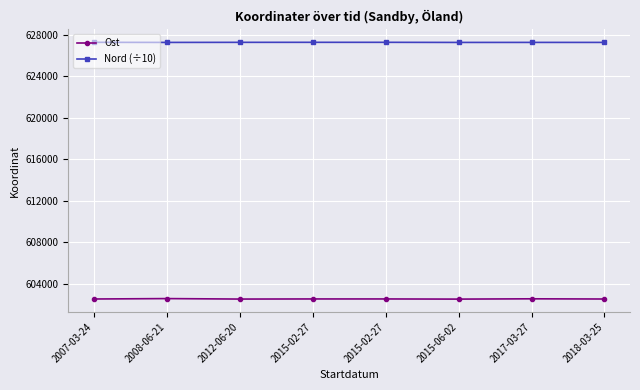

At which label does Ost reach its minimum?

2015-06-02